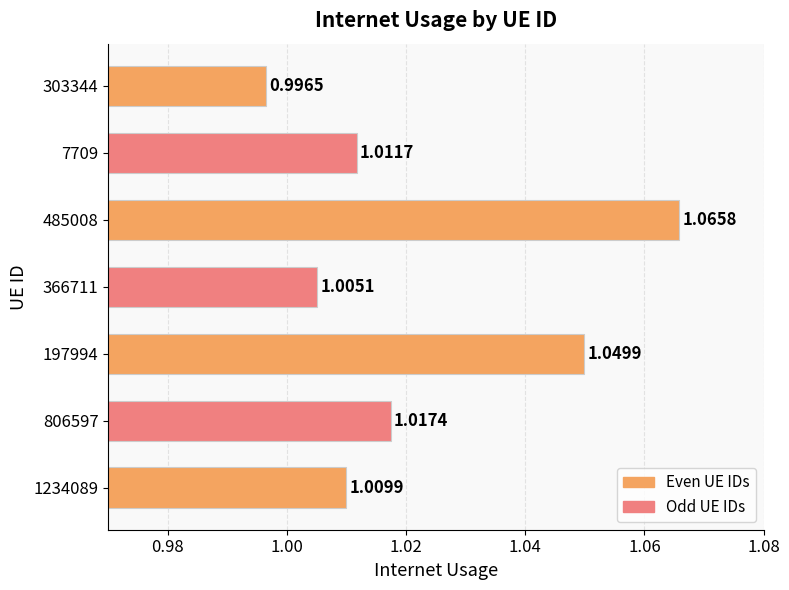

Which has a higher value, 197994 or 303344?

197994